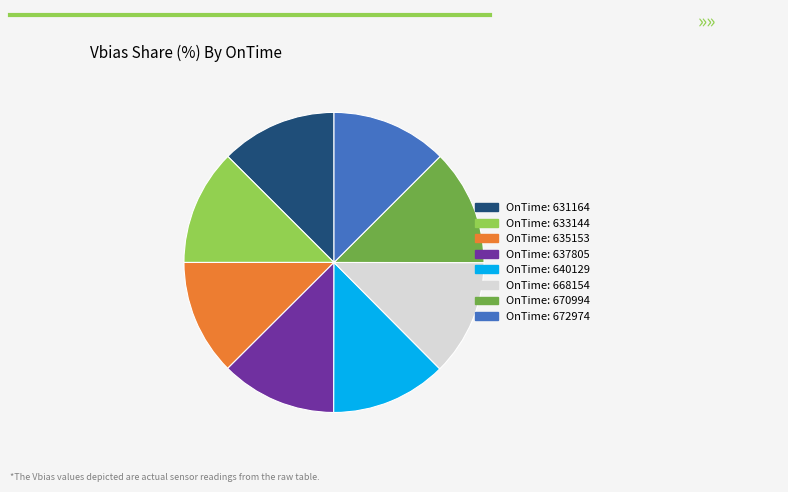

Does any single category account for the majority?

No